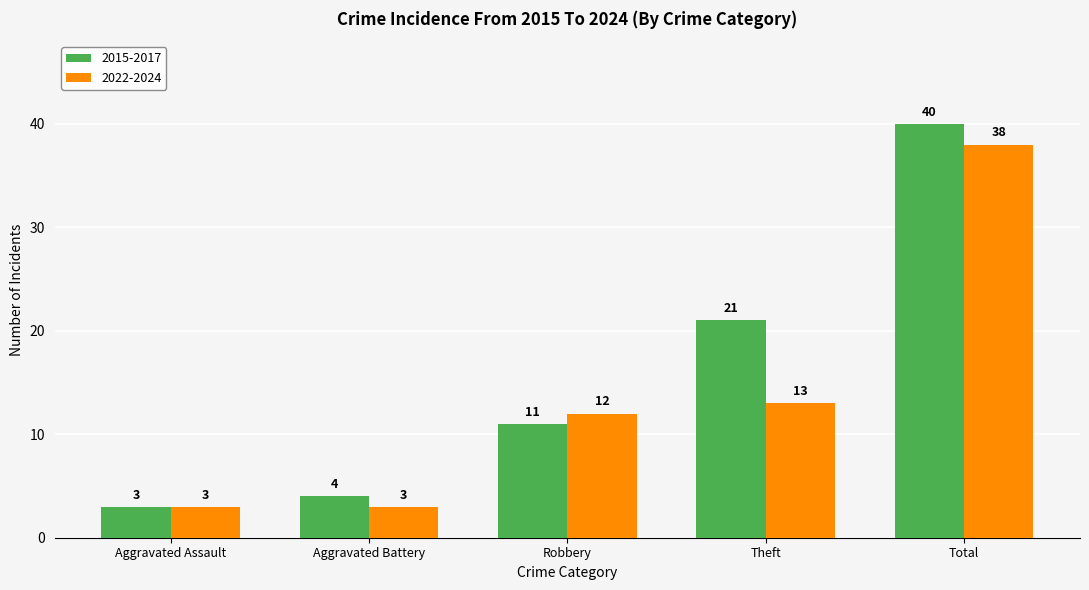

What is the label of the 5th bar from the right?

Aggravated Assault